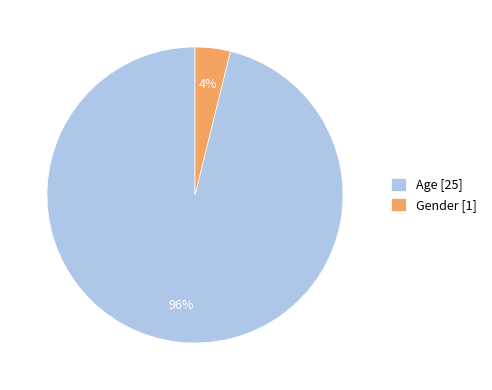

Which category has the smallest portion of the pie?

Gender